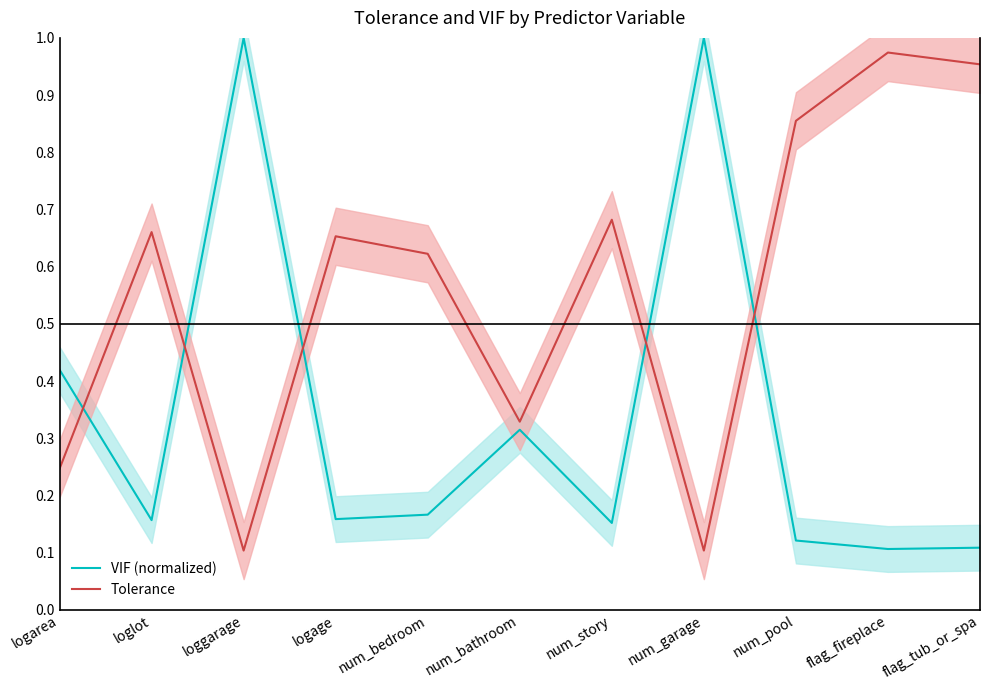

Which series has the largest range (max minus min)?

VIF (normalized)